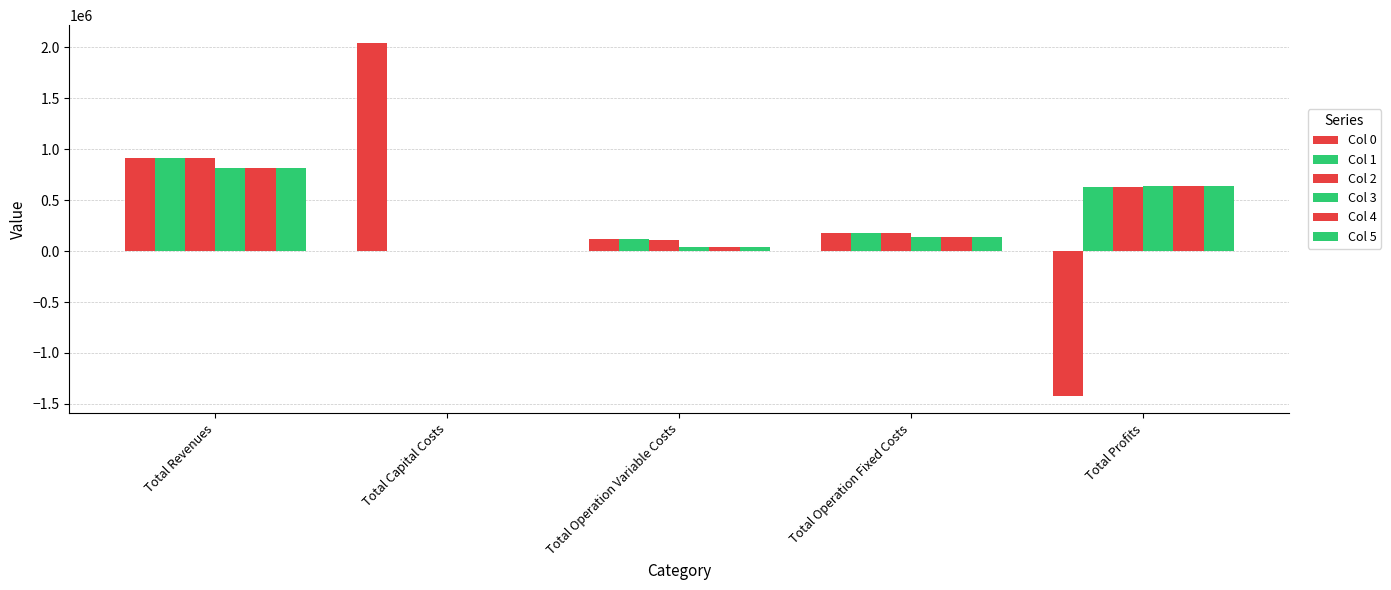

What is the sum of all Col 3 values?

1635662.3